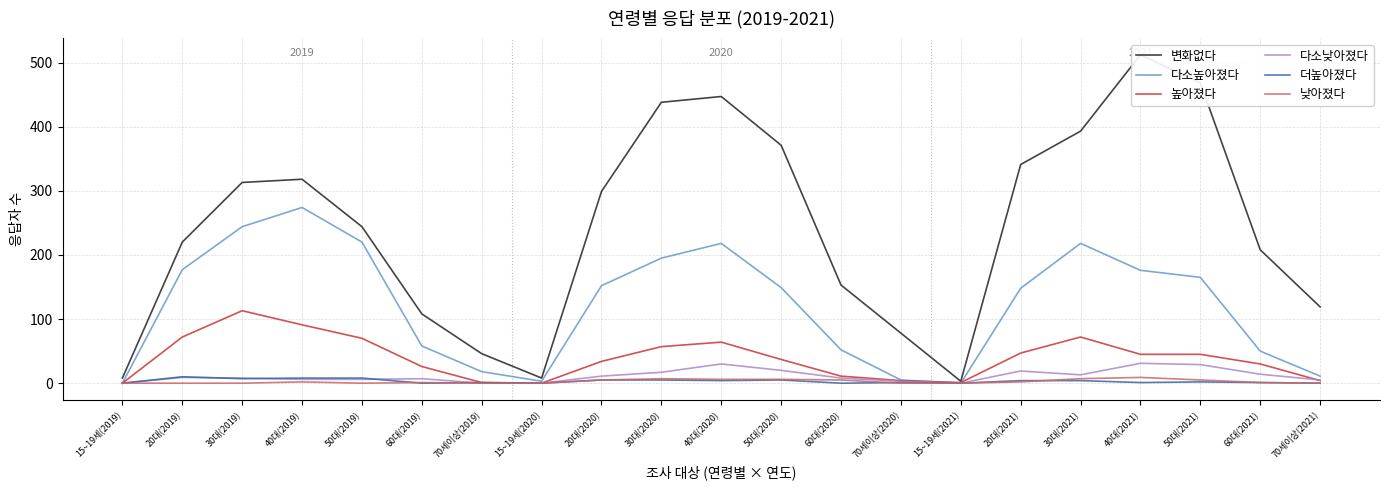

At which label is 더높아졌다 closest to 5?

20대(2020)